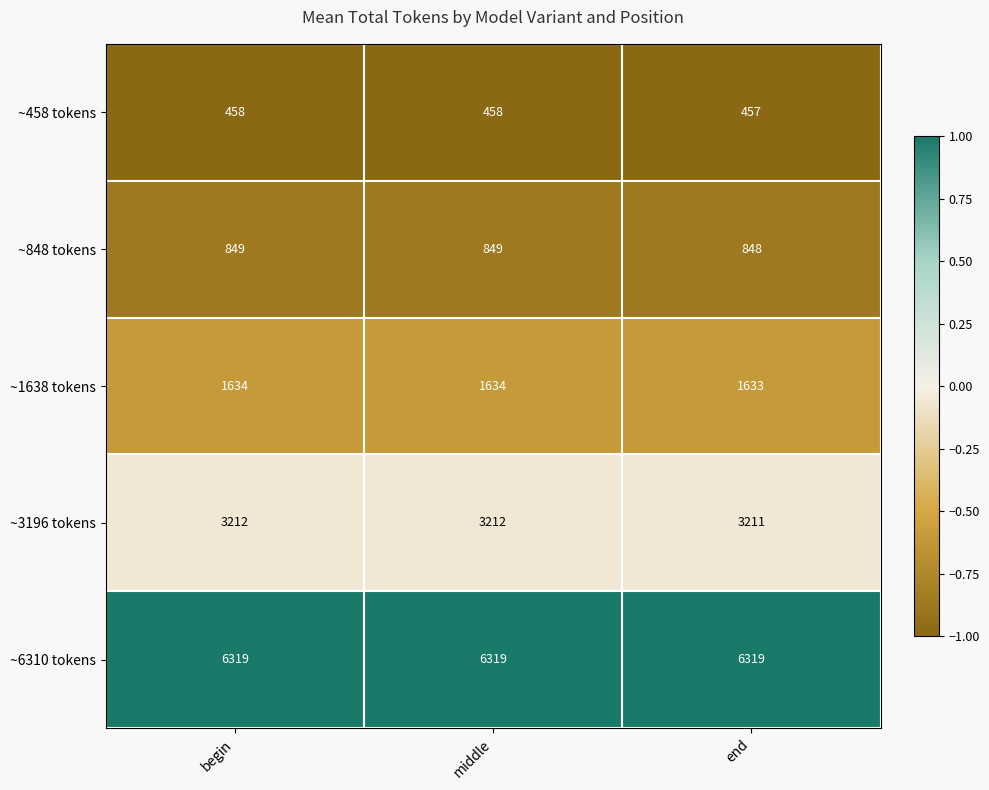

What is the average value of the ~3196 tokens series?

3212